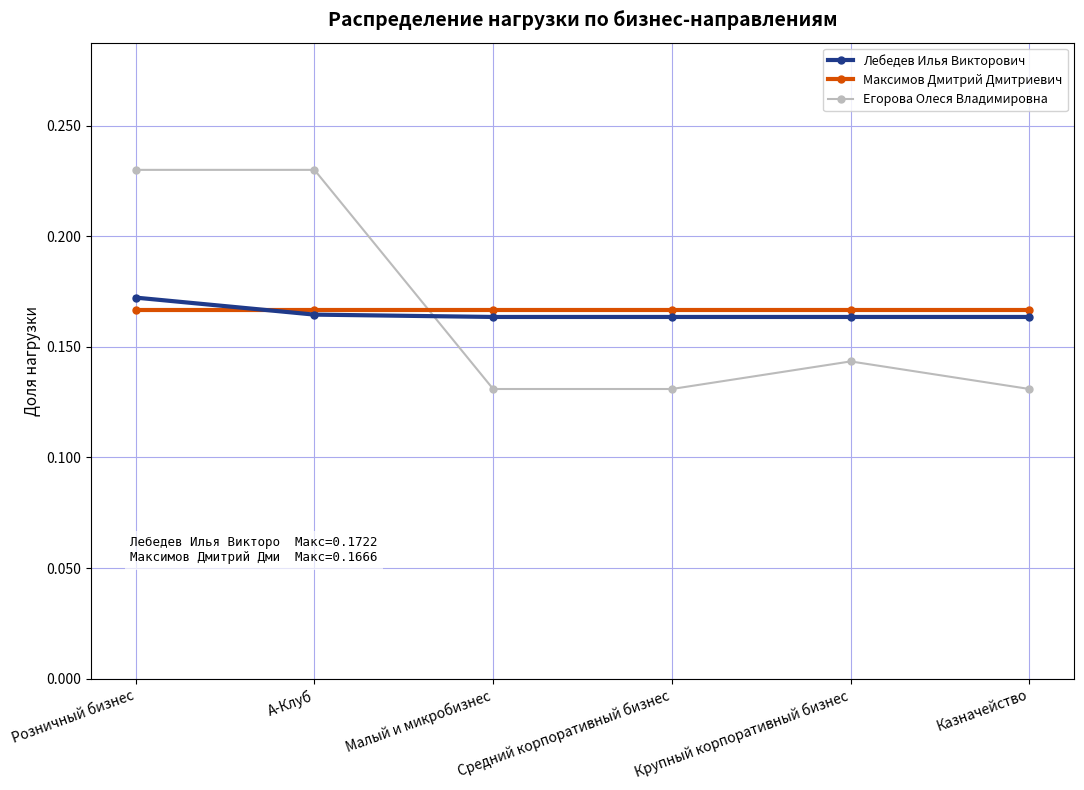

Between Крупный корпоративный бизнес and Казначейство, which series saw the biggest shift?

Егорова Олеся Владимировна